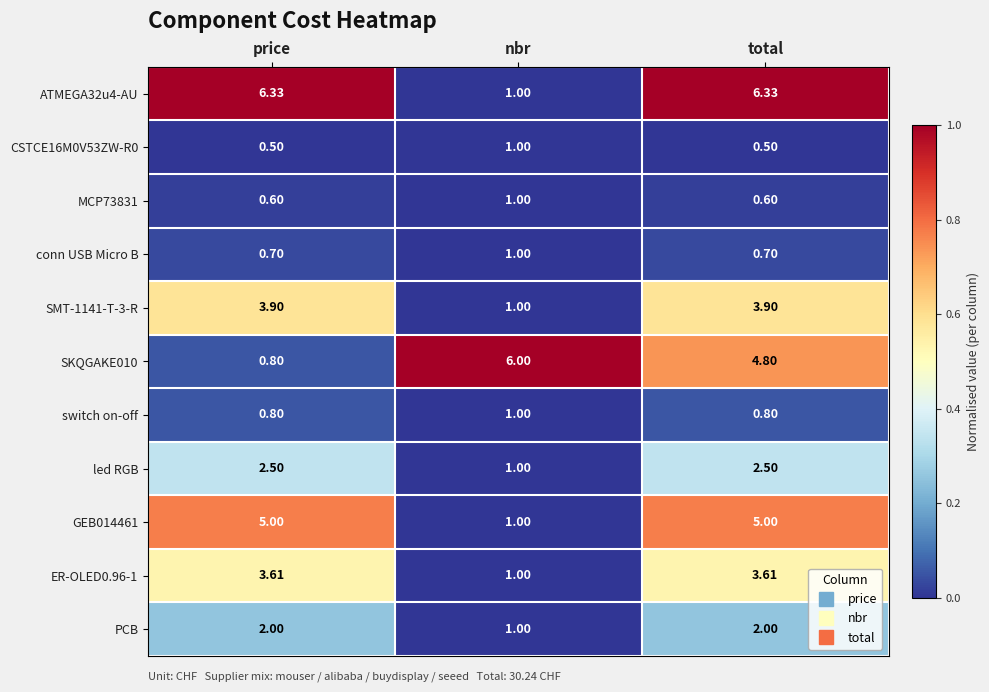

Is the value of MCP73831 at nbr greater than the value of ATMEGA32u4-AU at price?

No